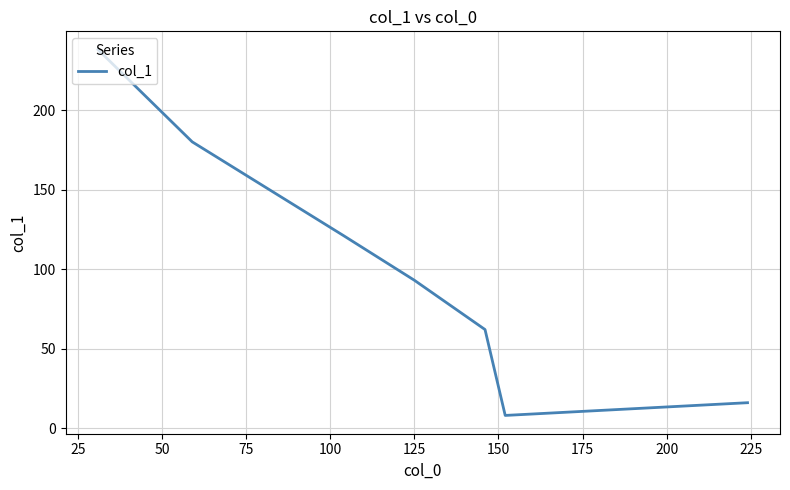

What is the minimum value shown in the chart?

8